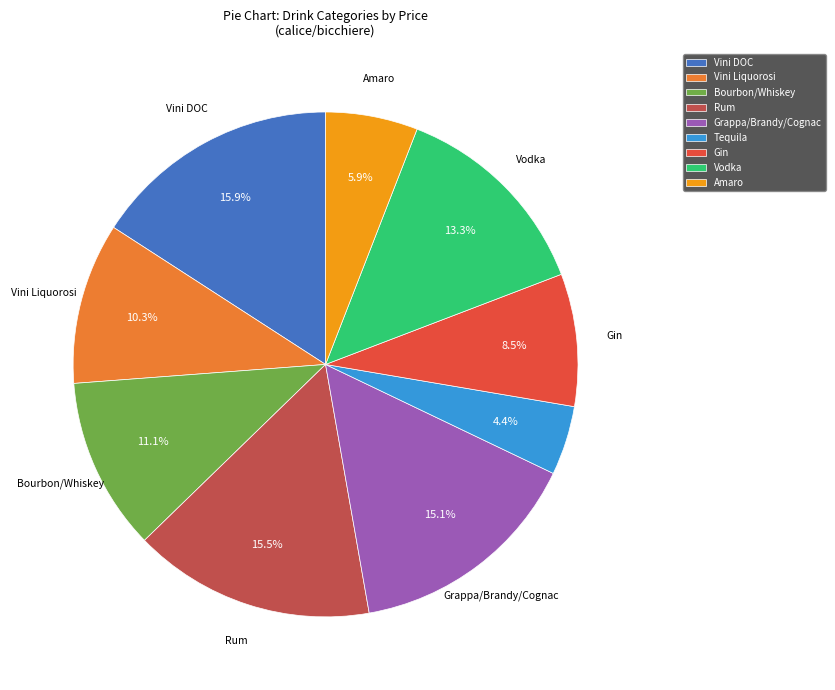

Which slice is the smallest?

Tequila